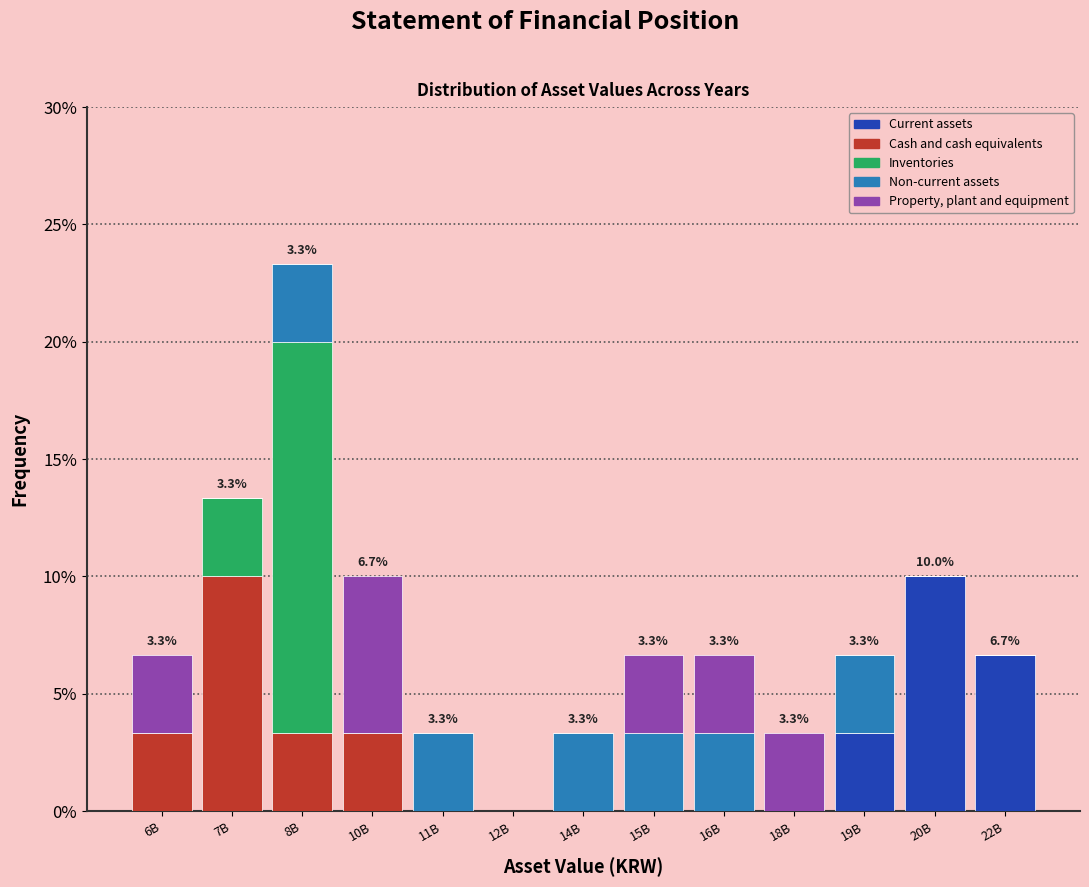

At which category is the sum across all series the highest?

8B